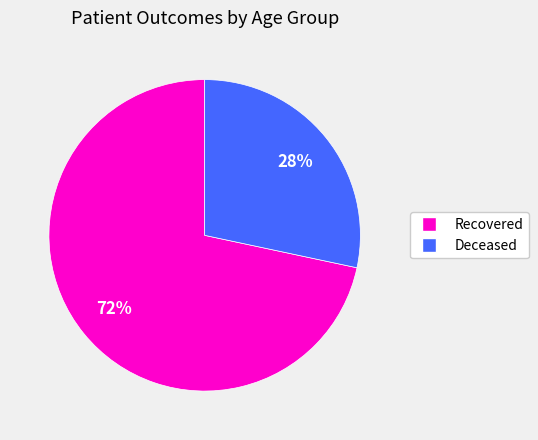

Is there a majority slice in this chart?

Yes